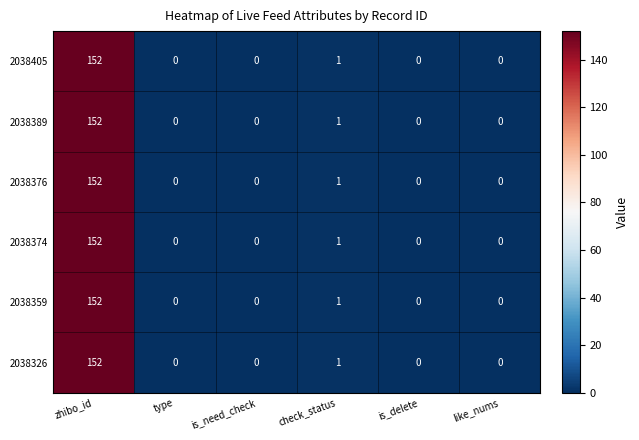

At which label does 2038389 reach its peak?

zhibo_id